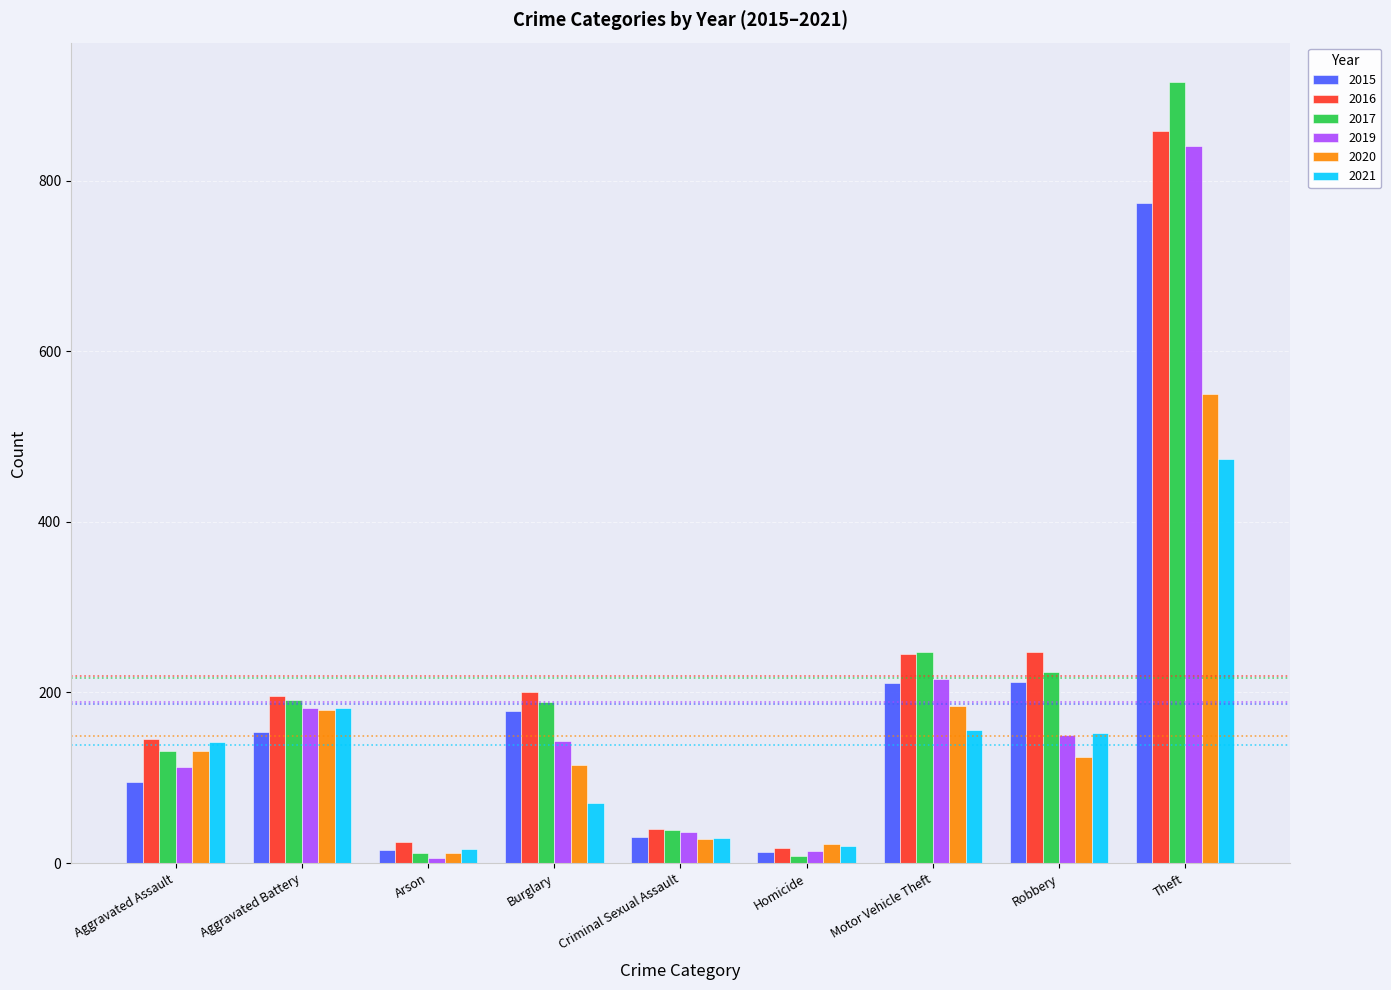

How many bars are there in total?

54